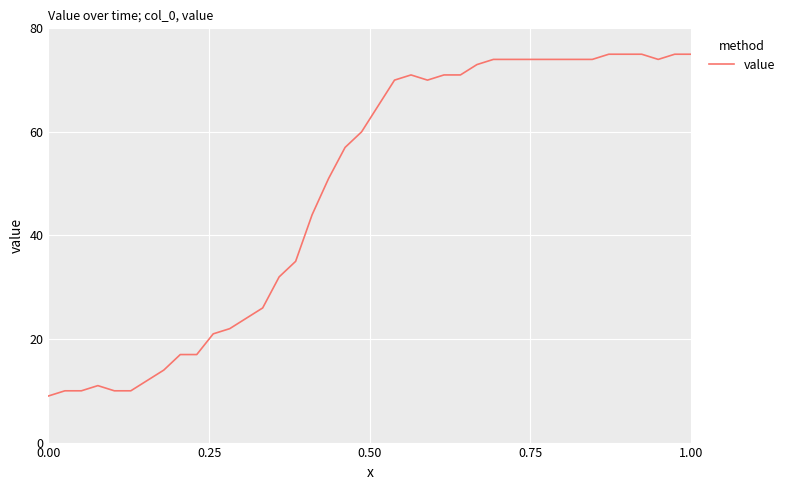

What is the greatest value displayed?

75